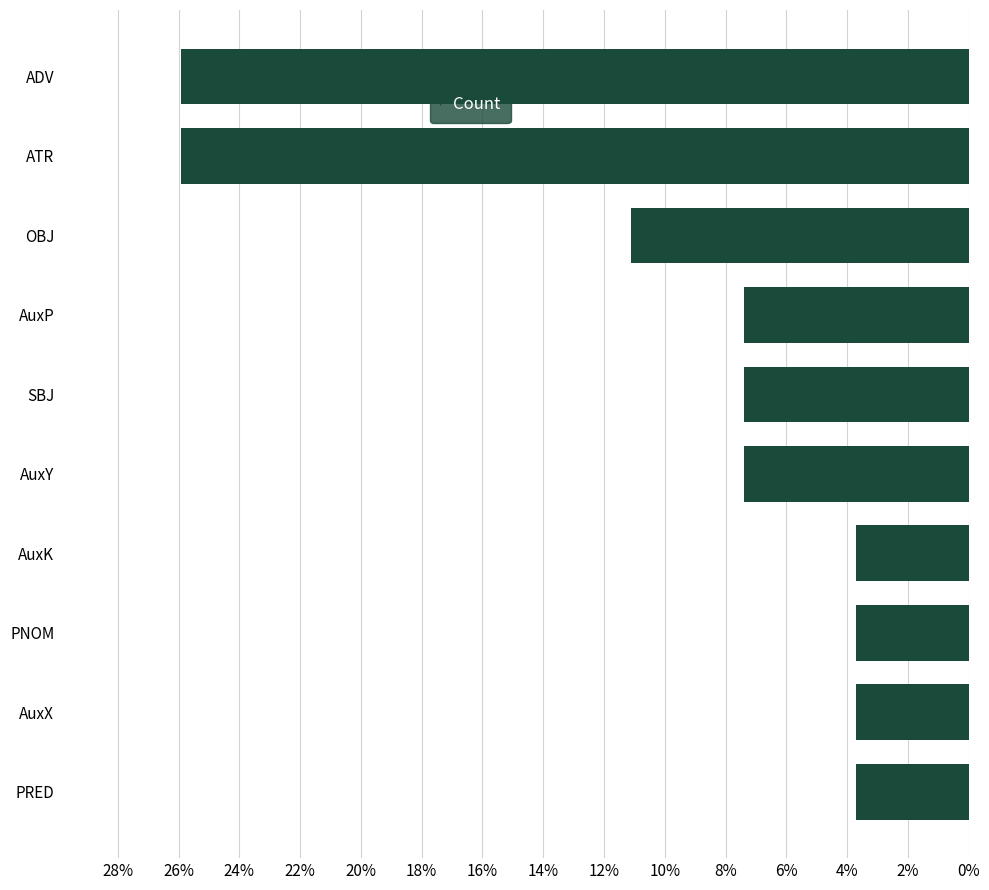

How many series are shown in this chart?

1